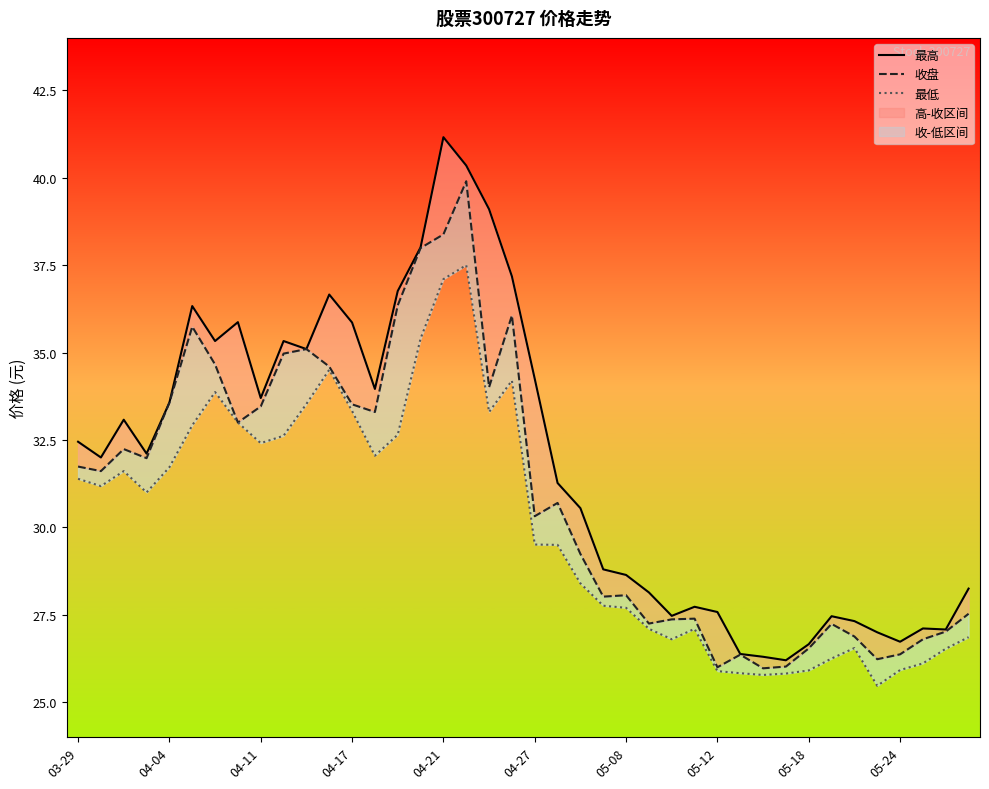

What is the value of the 最低 point at the 25th from the left?

27.7